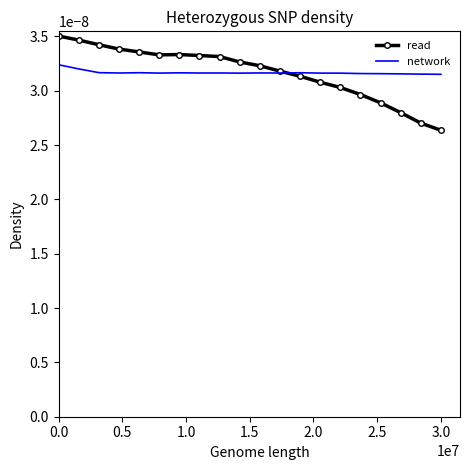

Rank the series by their maximum value, from lowest to highest.

network, read